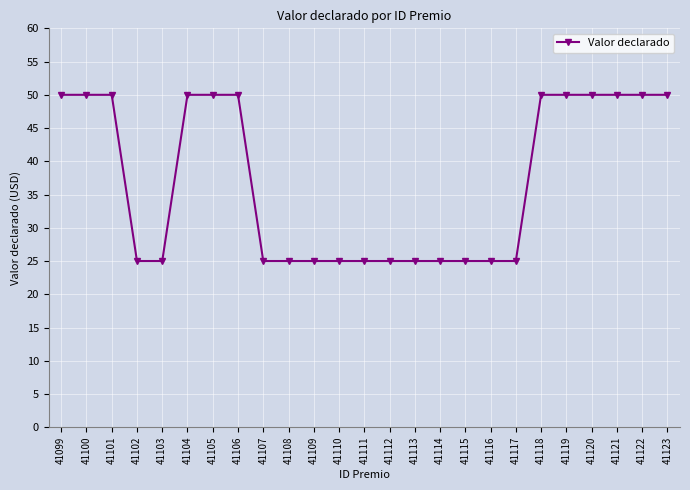

Reading left to right, list all the values displayed in this chart.

50	50	50	25	25	50	50	50	25	25	25	25	25	25	25	25	25	25	25	50	50	50	50	50	50